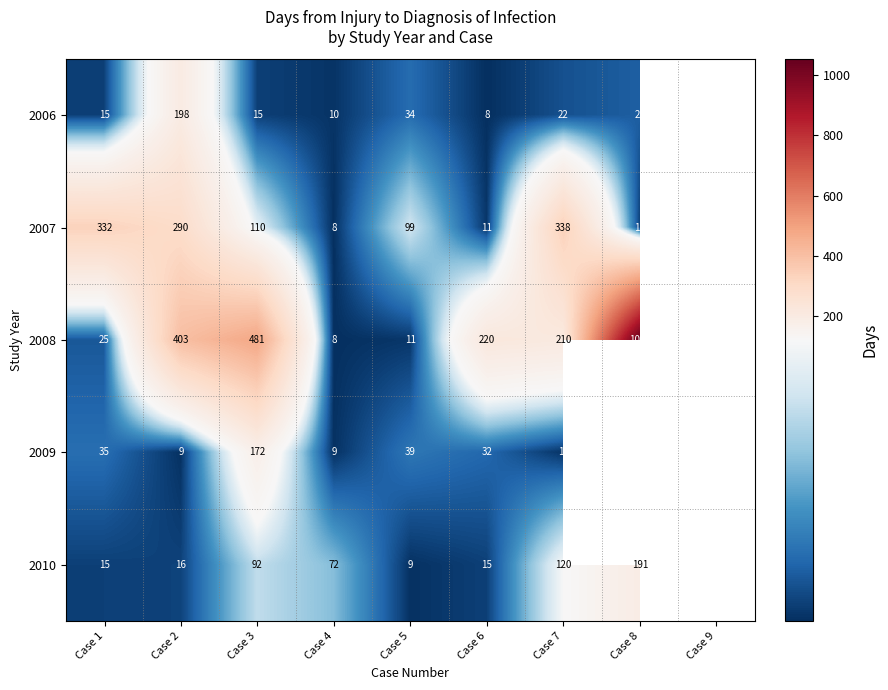

Rank the series at Case 7 from lowest to highest value.

2009, 2006, 2010, 2008, 2007